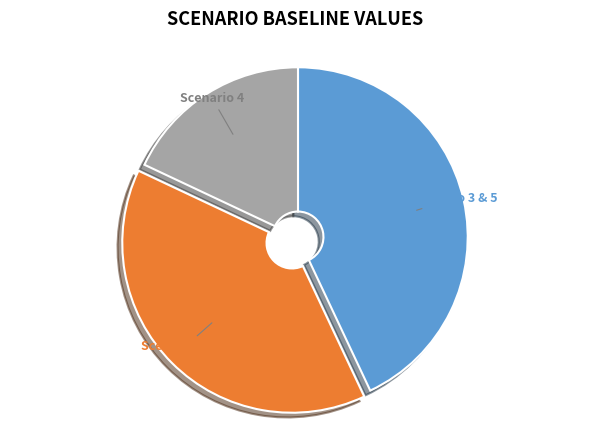

True or false: Scenario 4 accounts for 6% of the total.

False